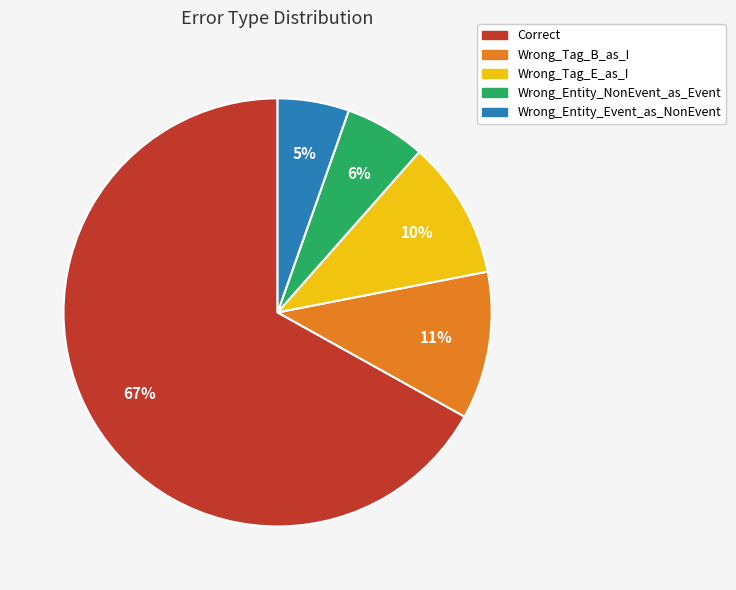

Rank the categories by value from highest to lowest.

Correct, Wrong_Tag_B_as_I, Wrong_Tag_E_as_I, Wrong_Entity_NonEvent_as_Event, Wrong_Entity_Event_as_NonEvent